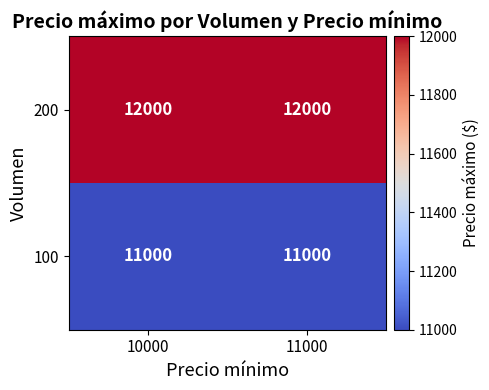

What is the difference between the highest and lowest values at 10000?

1000